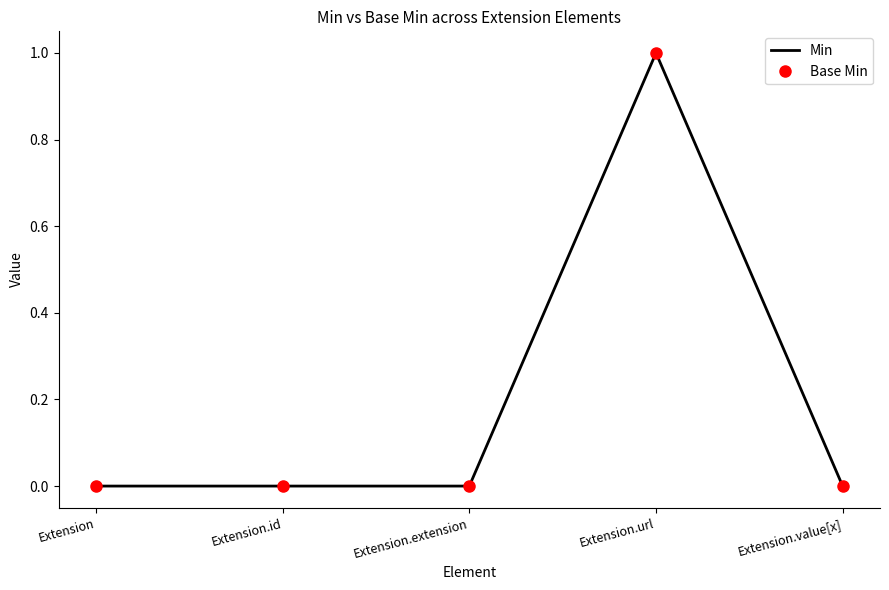

What are all the series names shown in the legend?

Min, Base Min